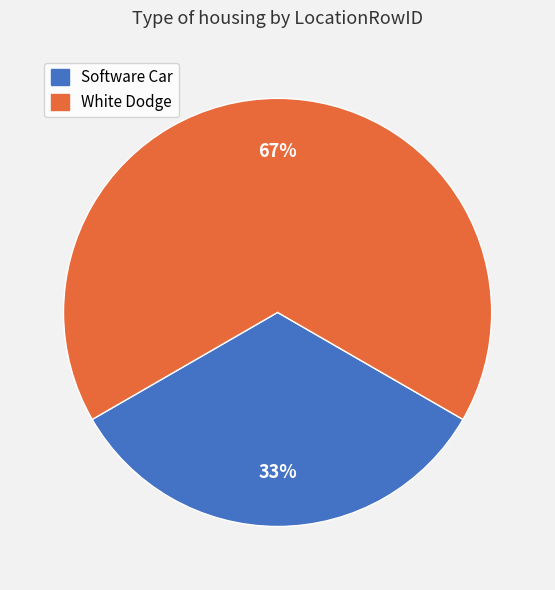

Approximately how many times larger is the value at Software Car compared to White Dodge?

0.5